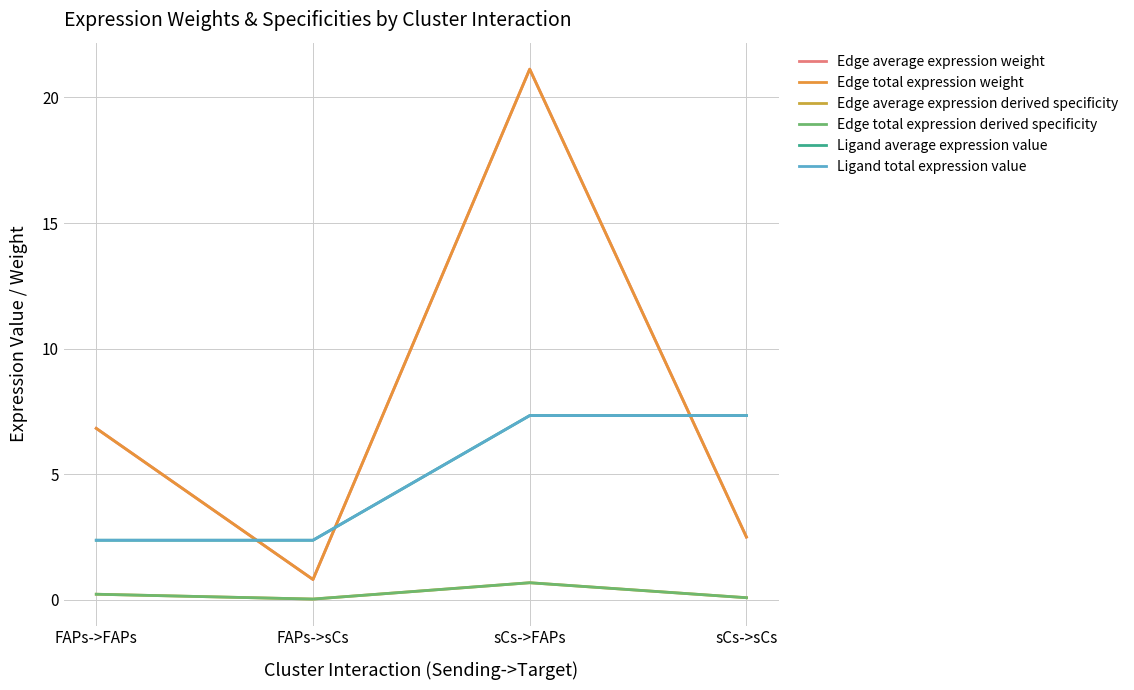

Rank the categories by Edge total expression weight value from lowest to highest.

FAPs->sCs, sCs->sCs, FAPs->FAPs, sCs->FAPs